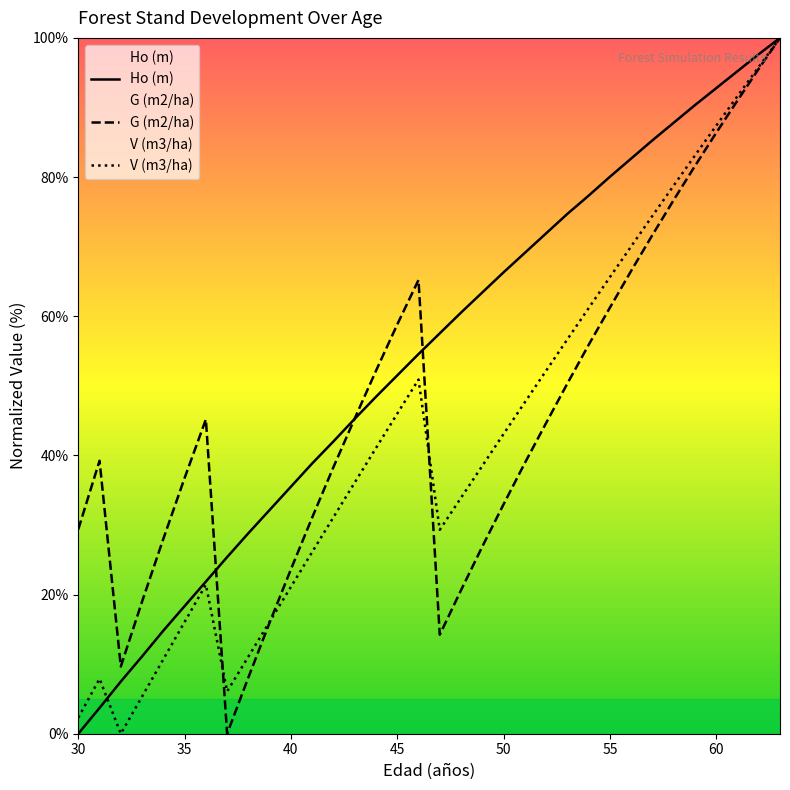

How many lines are shown in the chart?

3